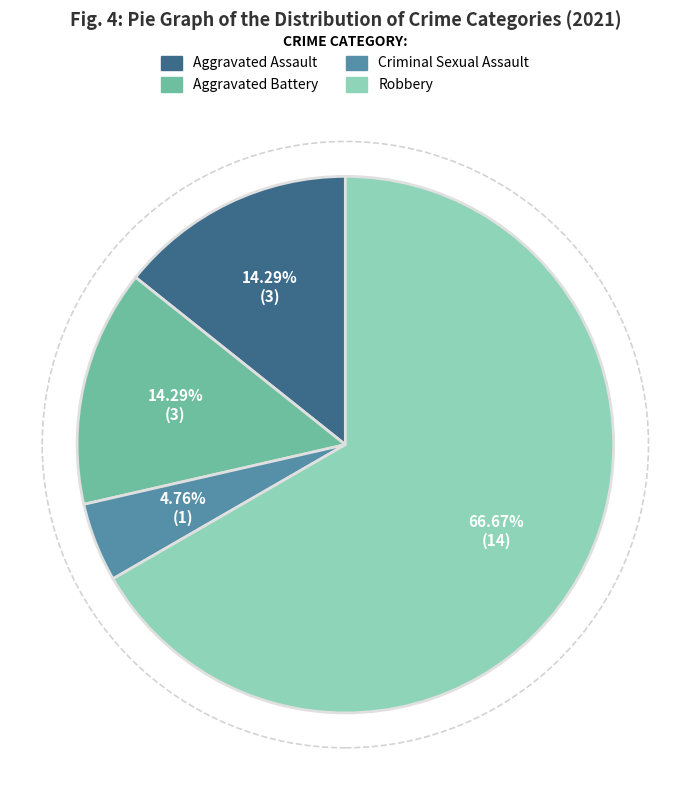

Approximately how many times larger is the value at Aggravated Assault compared to Aggravated Battery?

1.0